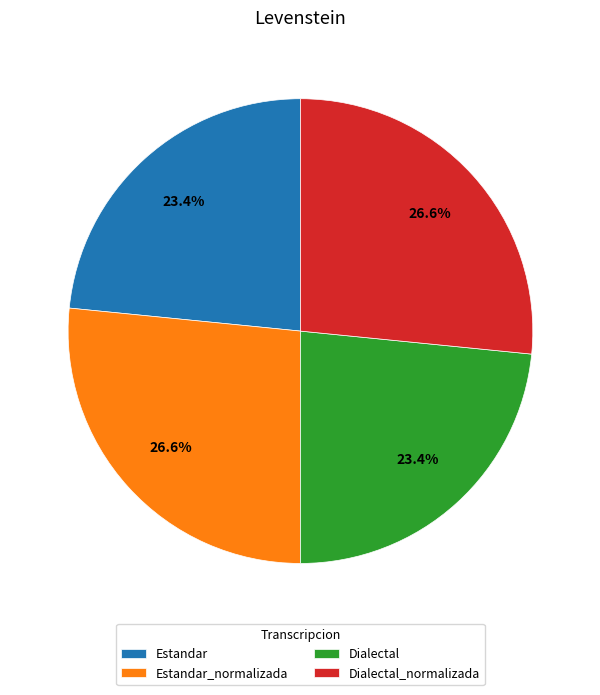

Do Estandar and Dialectal together represent more than half of the pie?

No